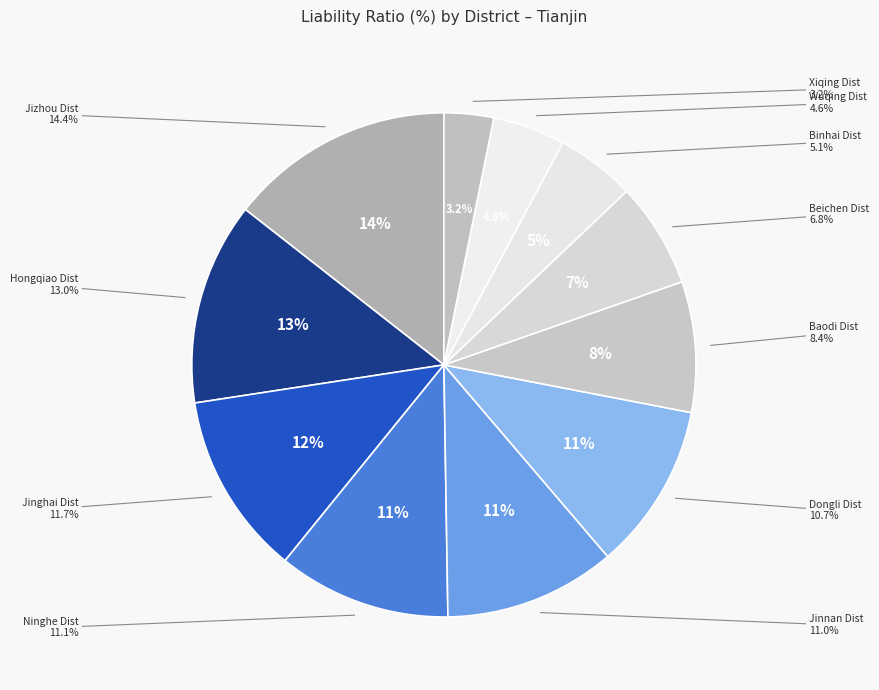

To the nearest percent, what is the average slice percentage?

9%